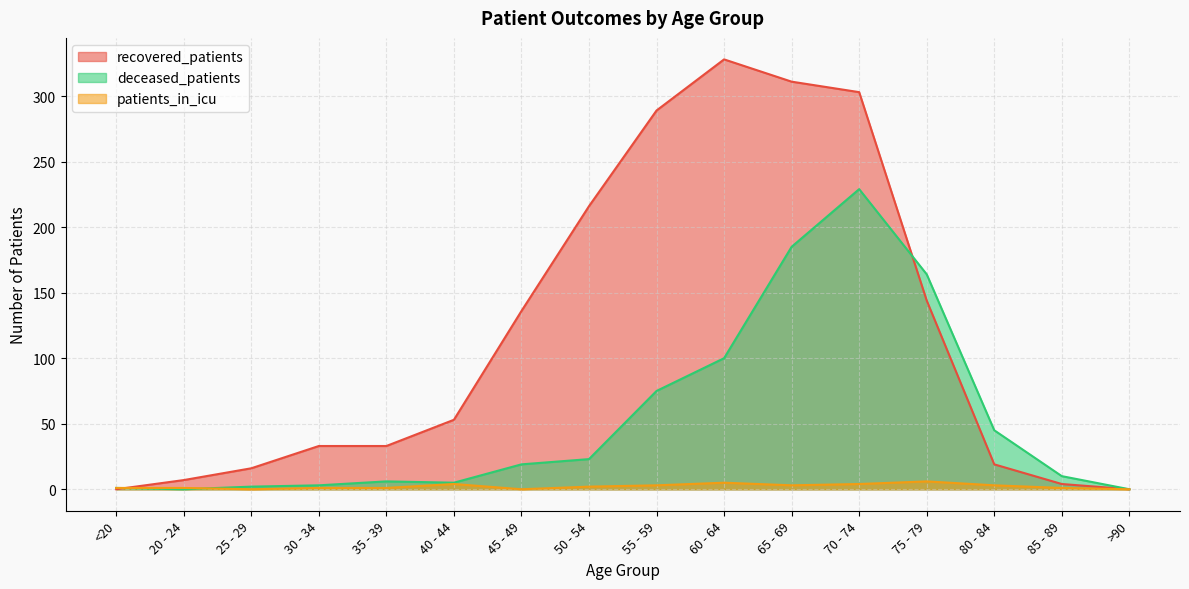

How many lines are shown in the chart?

3